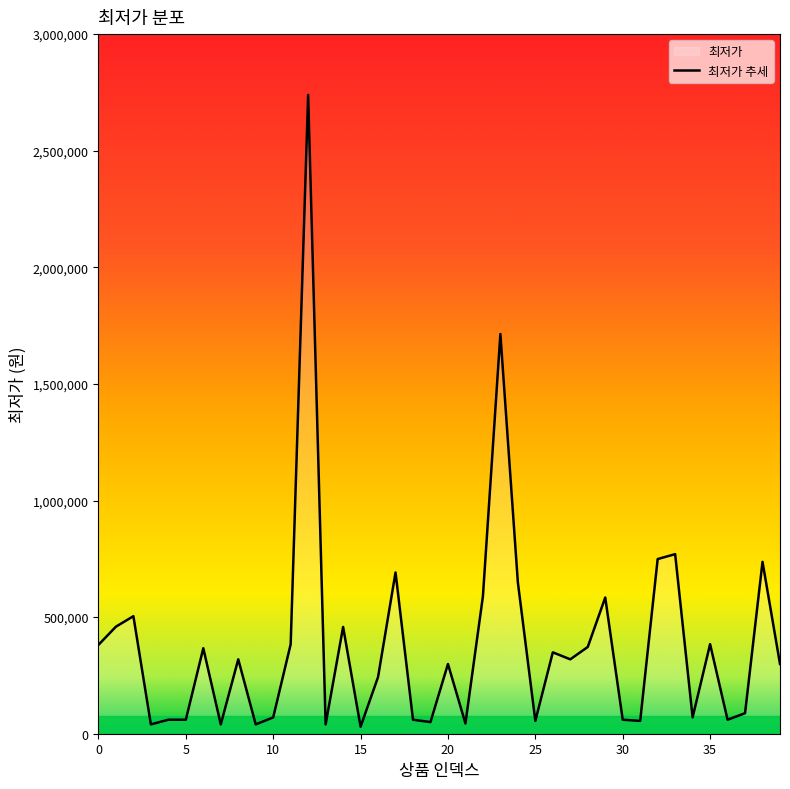

What is the change in value from 18 to 22?

+529000